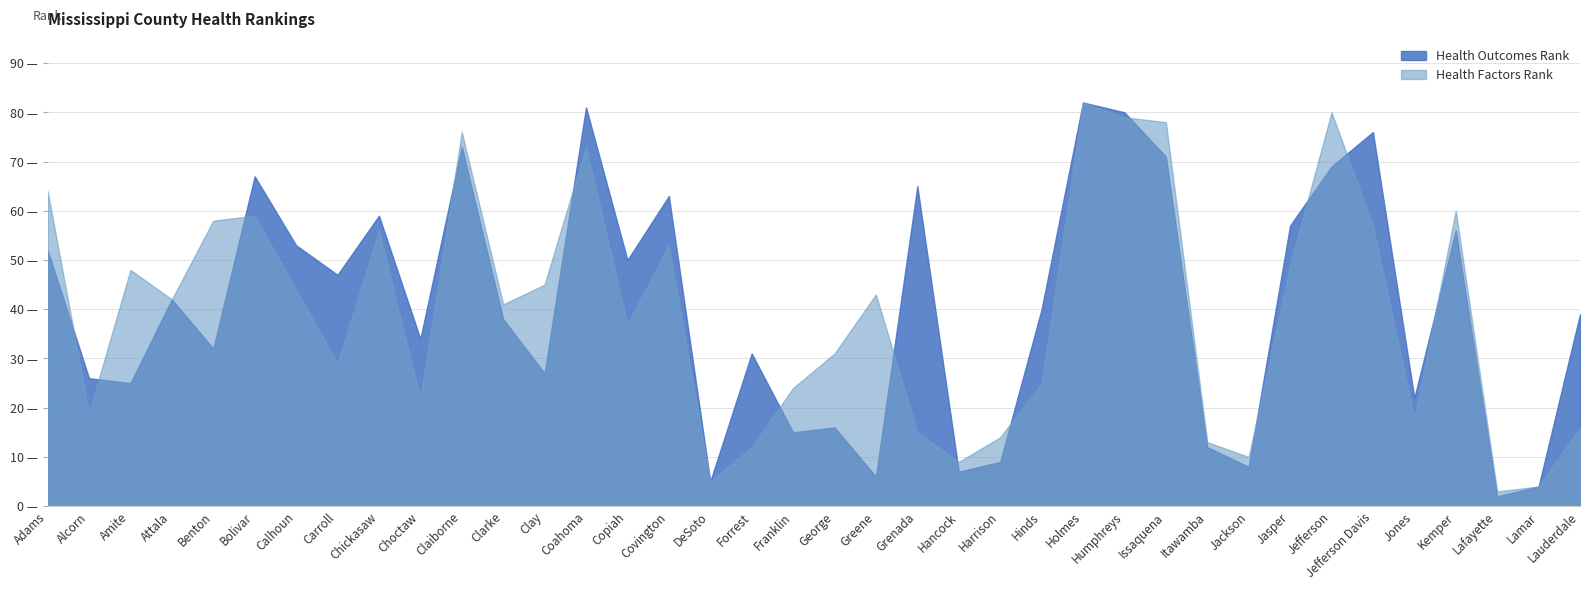

What is the value of the Health Factors Rank point at the 9th from the left?

56